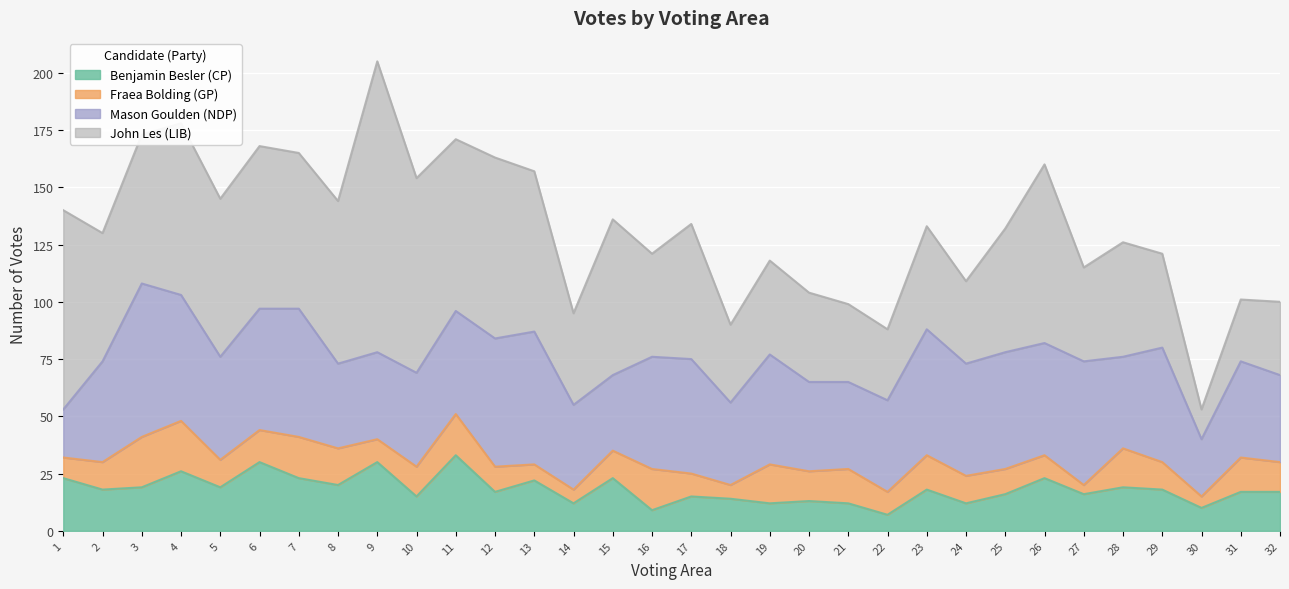

Reading left to right, extract all data points from this chart.

Benjamin Besler (CP): 1=23	2=18	3=19	4=26	5=19	6=30	7=23	8=20	9=30	10=15	11=33	12=17	13=22	14=12	15=23	16=9	17=15	18=14	19=12	20=13	21=12	22=7	23=18	24=12	25=16	26=23	27=16	28=19	29=18	30=10	31=17	32=17
Fraea Bolding (GP): 1=9	2=12	3=22	4=22	5=12	6=14	7=18	8=16	9=10	10=13	11=18	12=11	13=7	14=6	15=12	16=18	17=10	18=6	19=17	20=13	21=15	22=10	23=15	24=12	25=11	26=10	27=4	28=17	29=12	30=5	31=15	32=13
Mason Goulden (NDP): 1=21	2=44	3=67	4=55	5=45	6=53	7=56	8=37	9=38	10=41	11=45	12=56	13=58	14=37	15=33	16=49	17=50	18=36	19=48	20=39	21=38	22=40	23=55	24=49	25=51	26=49	27=54	28=40	29=50	30=25	31=42	32=38
John Les (LIB): 1=87	2=56	3=65	4=75	5=69	6=71	7=68	8=71	9=127	10=85	11=75	12=79	13=70	14=40	15=68	16=45	17=59	18=34	19=41	20=39	21=34	22=31	23=45	24=36	25=54	26=78	27=41	28=50	29=41	30=13	31=27	32=32